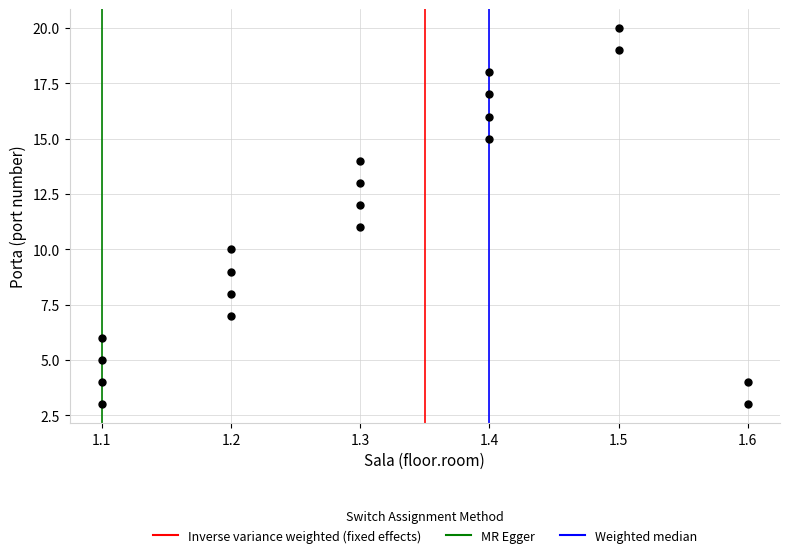

What is the range of Y values (max minus min)?

17